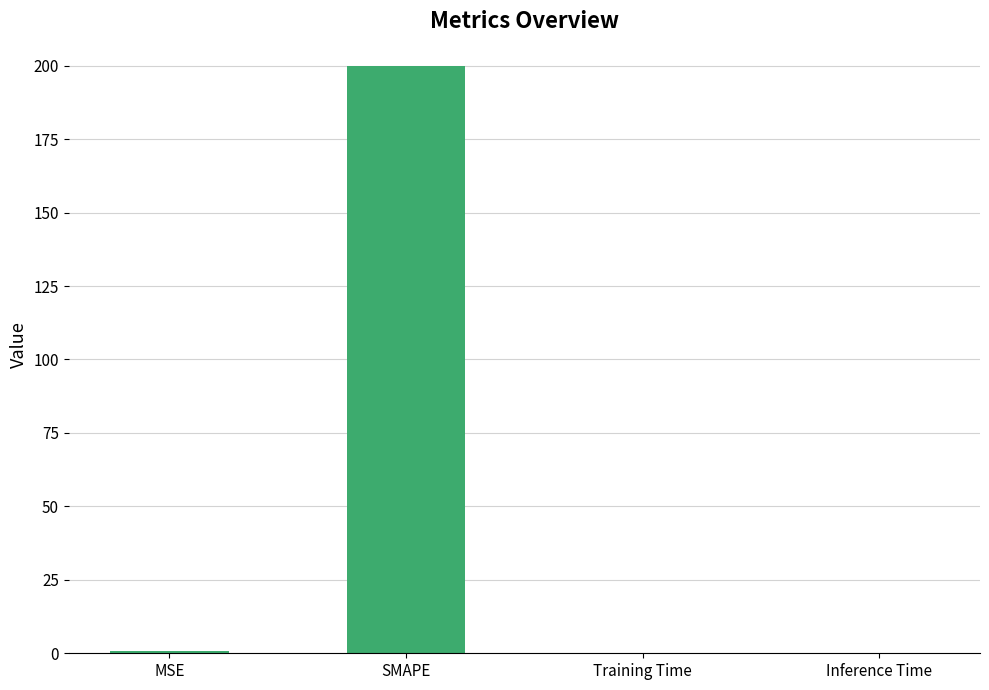

What is the sum of all values?

200.9